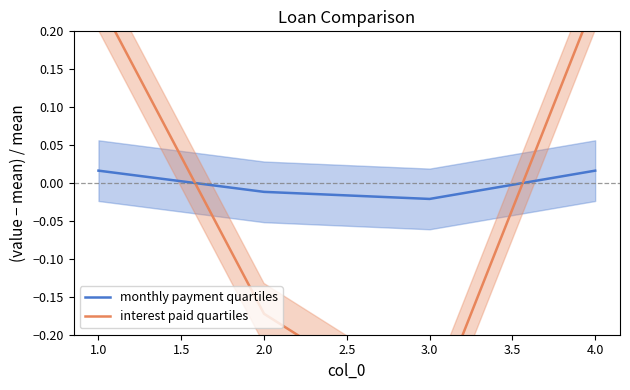

What is the difference between the second highest and minimum values in the interest paid quartiles series?

0.6